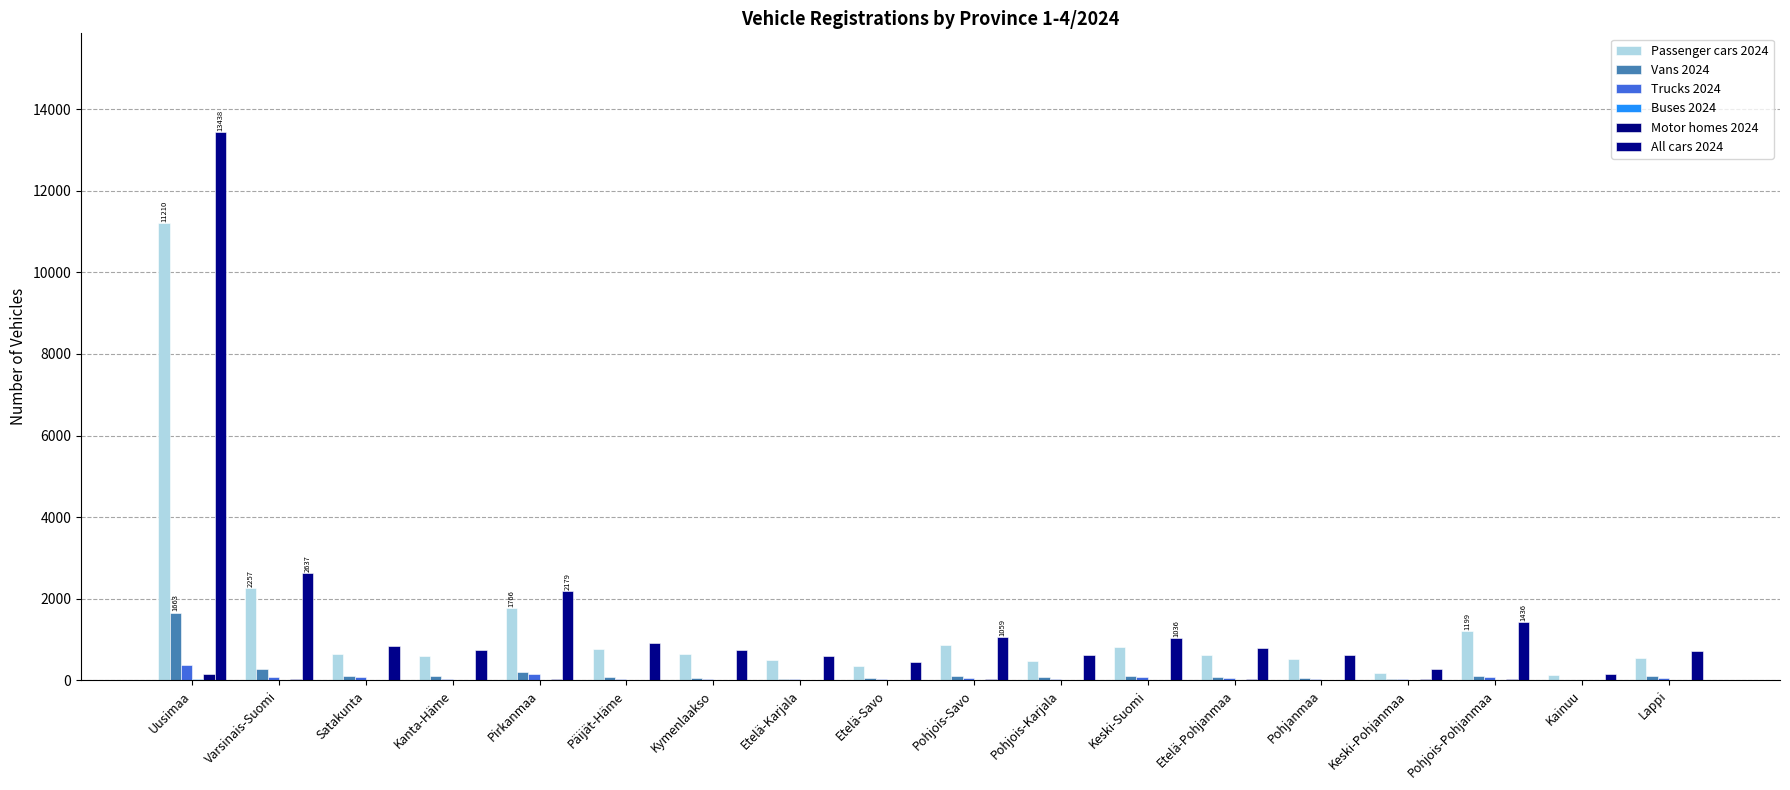

What is the label of the 4th bar from the right?

Keski-Pohjanmaa